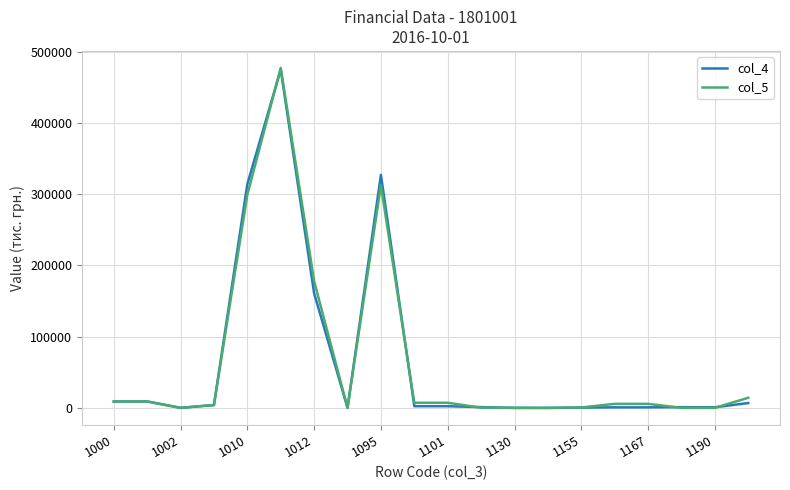

What is the maximum value shown in the chart?

477031